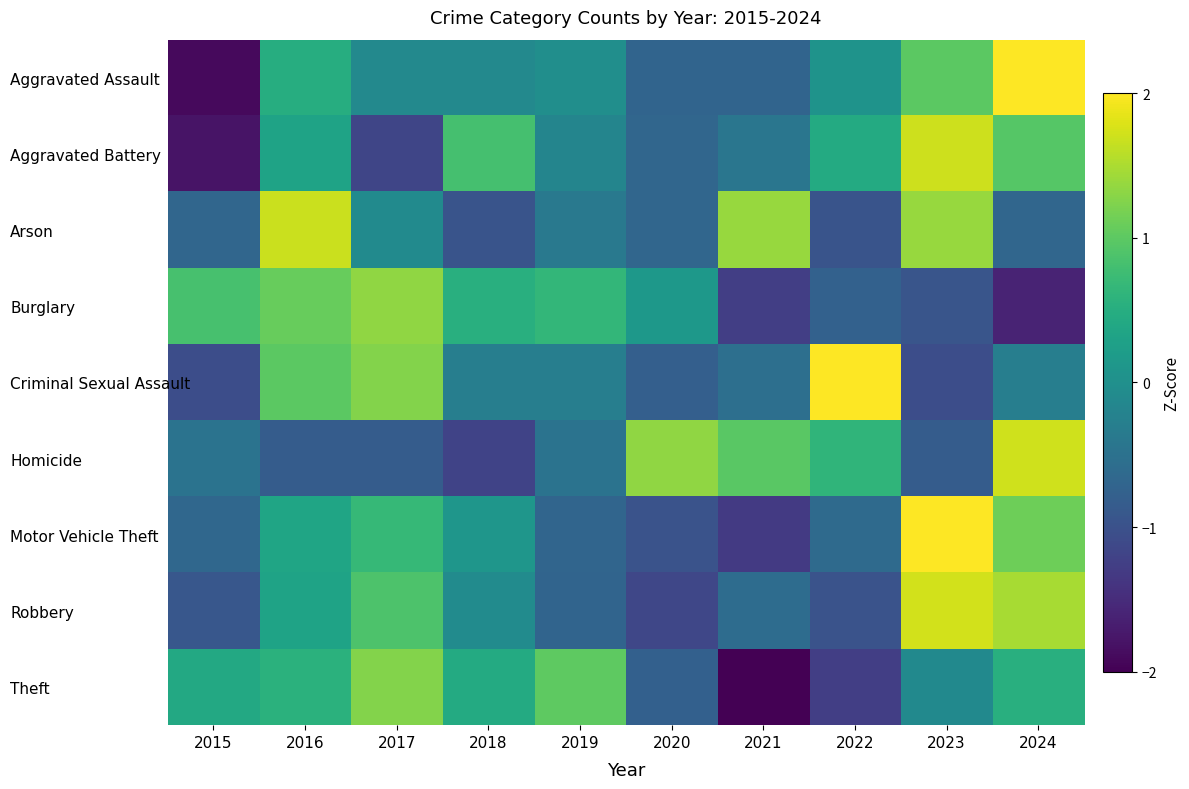

Between 2023 and 2020, which is larger?

2023